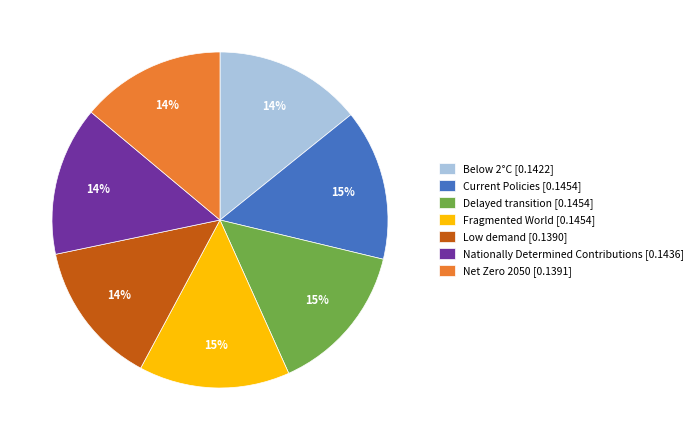

Does Delayed transition account for over 50% of the chart?

No